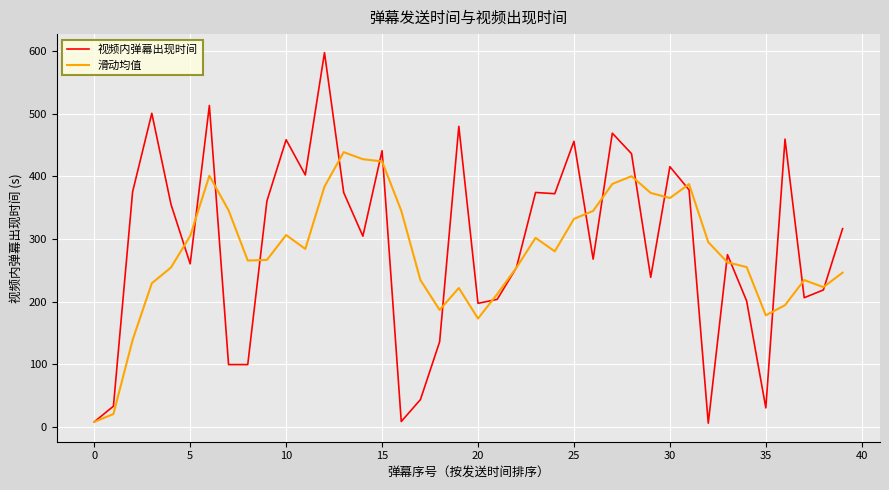

Rank the series by their maximum value, from highest to lowest.

视频内弹幕出现时间, 滑动均值